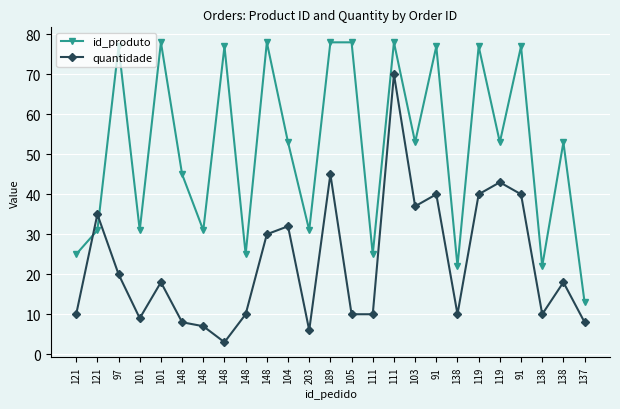

At which category is the sum across all series the highest?

111